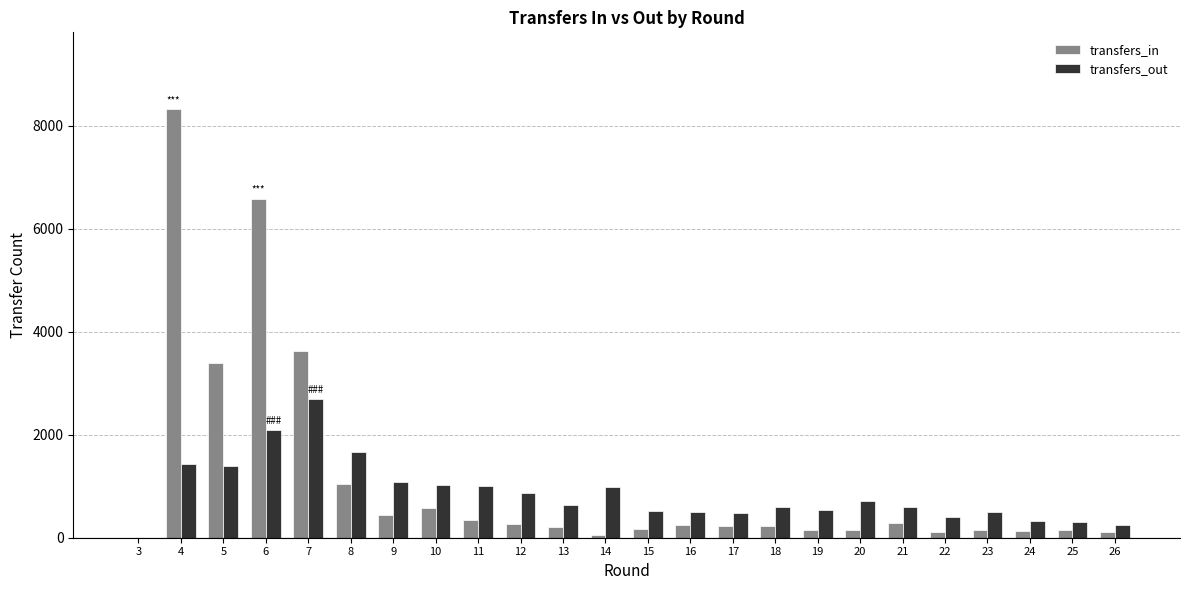

What is the sum of all transfers_in values?

26935